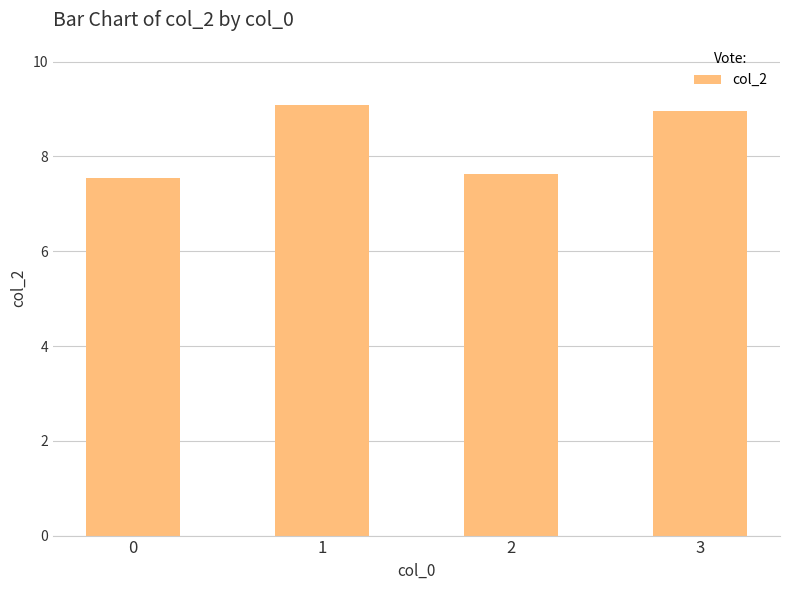

How many categories are shown in the chart?

4